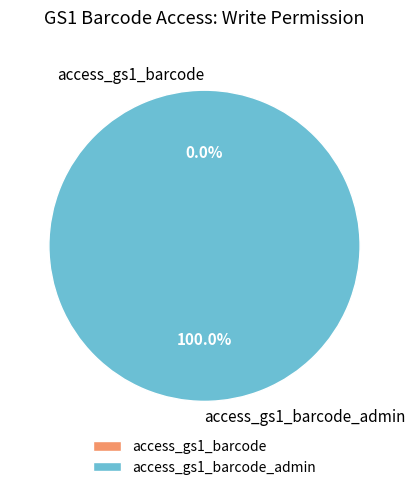

True or false: access_gs1_barcode_admin accounts for 100% of the total.

True